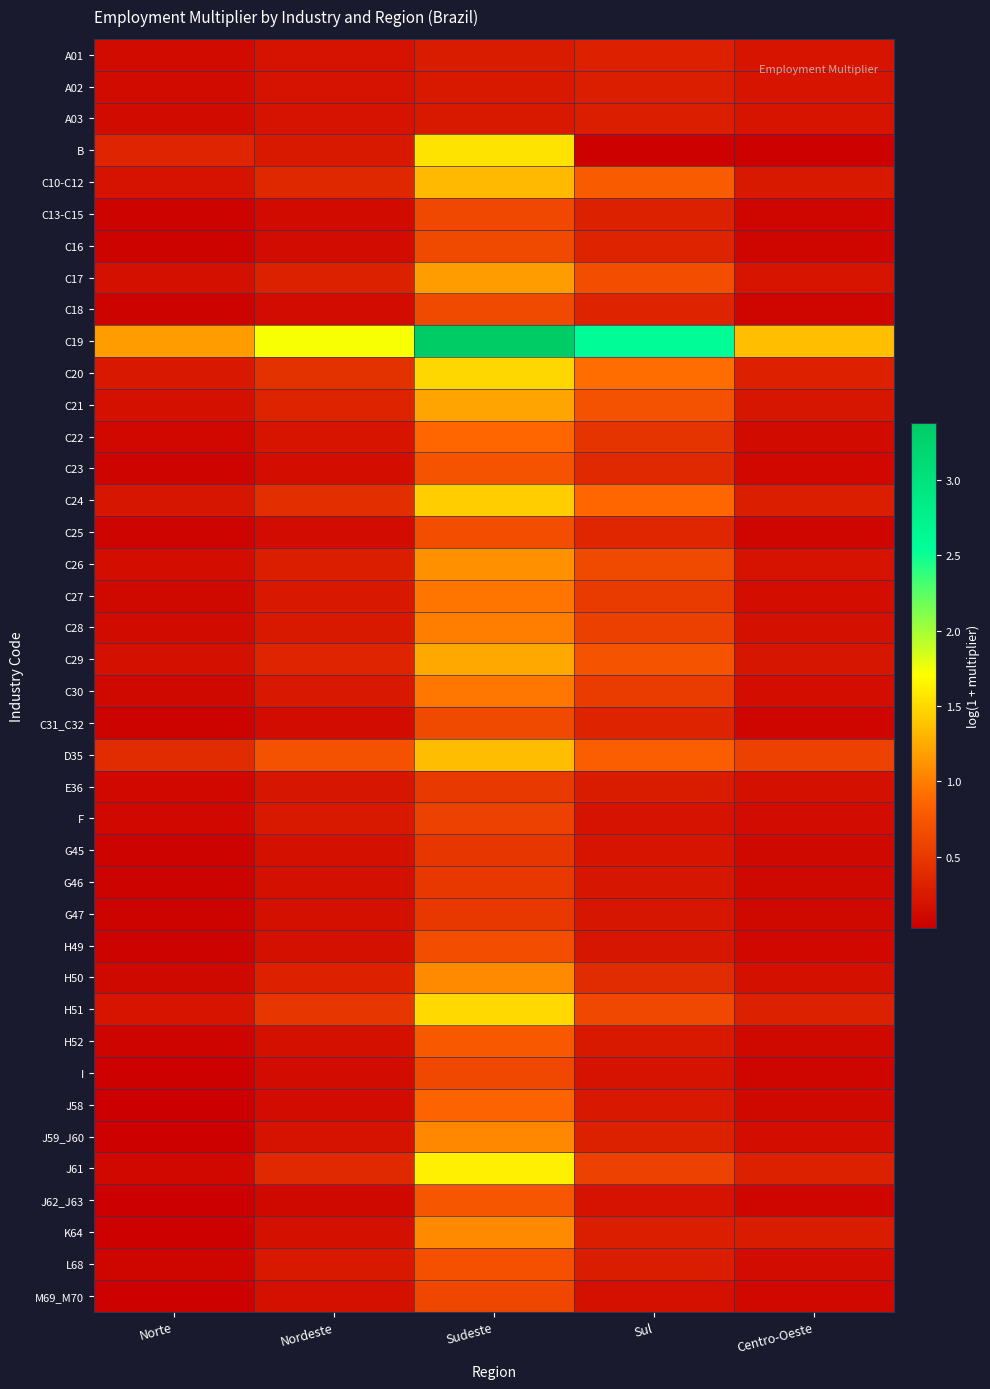

At which category is the sum across all series the highest?

Sudeste